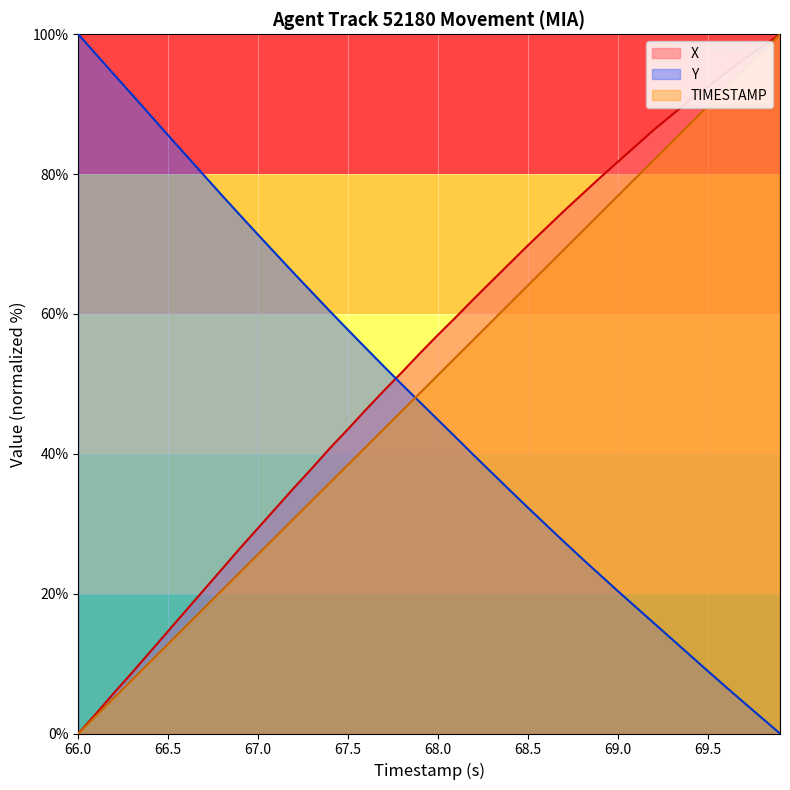

True or false: TIMESTAMP has more than 1 points higher than both neighbors.

False